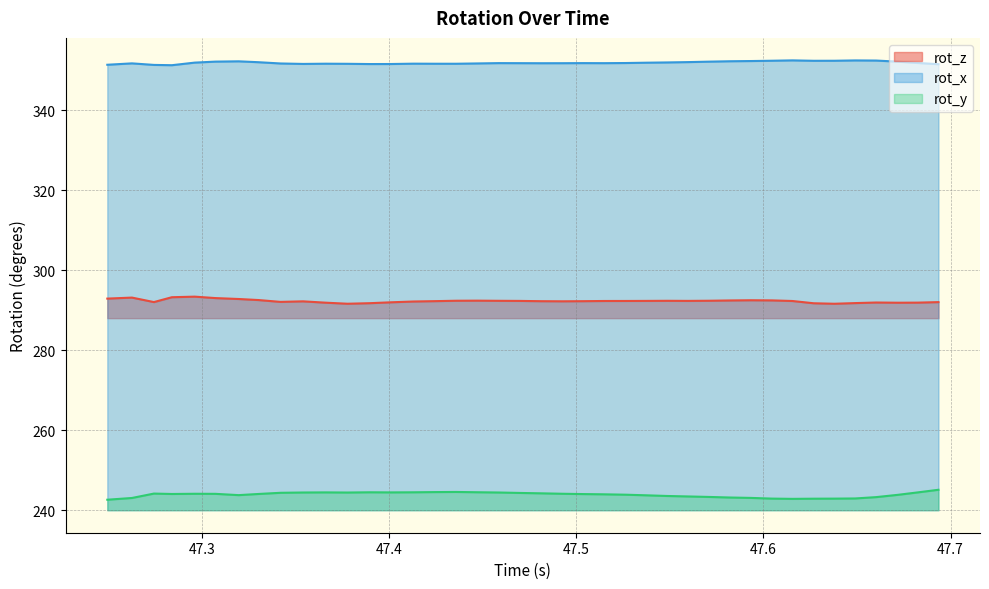

How many lines are shown in the chart?

3